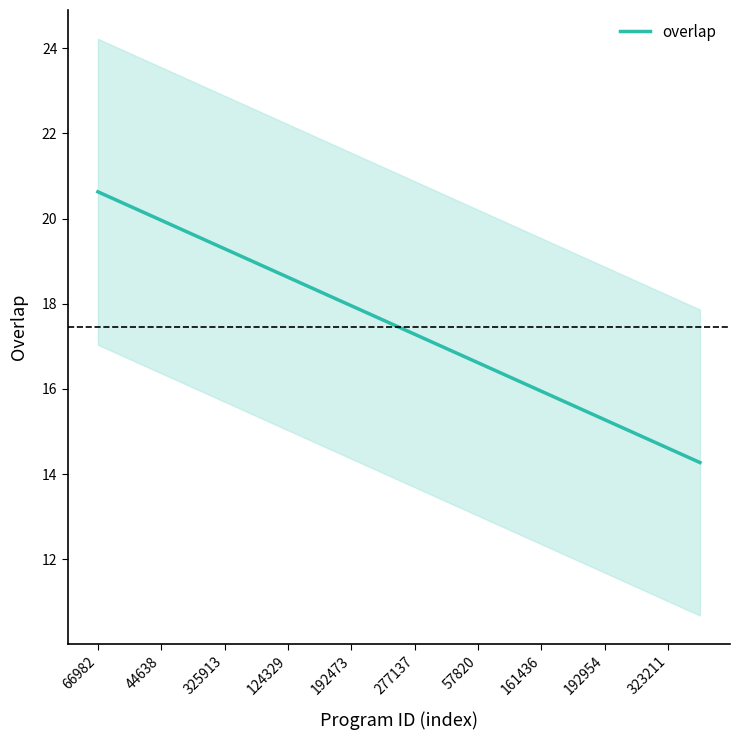

The overlap series shows 14.6 at 323211. True or false?

True